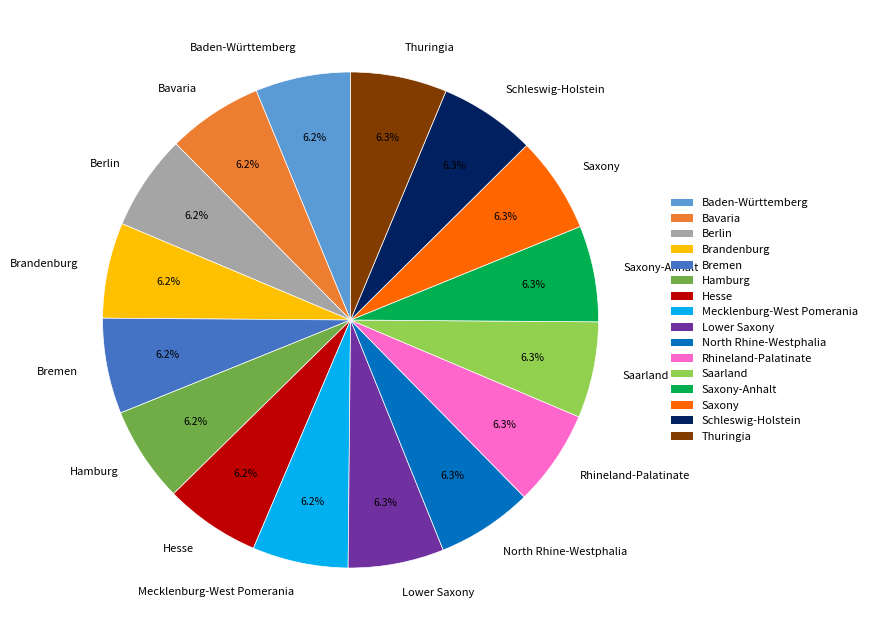

Approximately how many times larger is the value at Brandenburg compared to Baden-Württemberg?

1.0